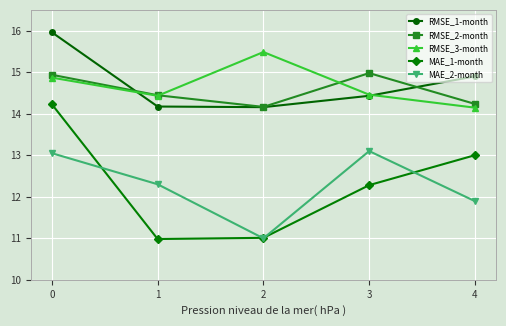

Is it true that RMSE_2-month equals 14.2 at 2?

True